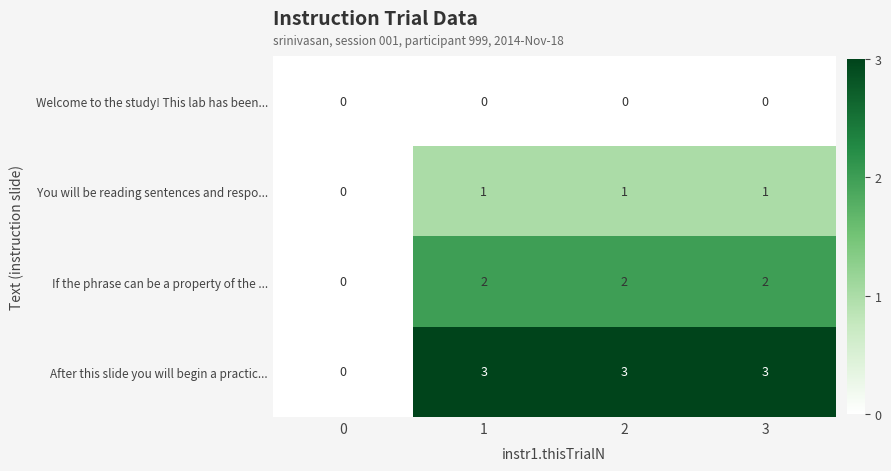

Which series has the largest total across all categories?

After this slide you will begin a practic...